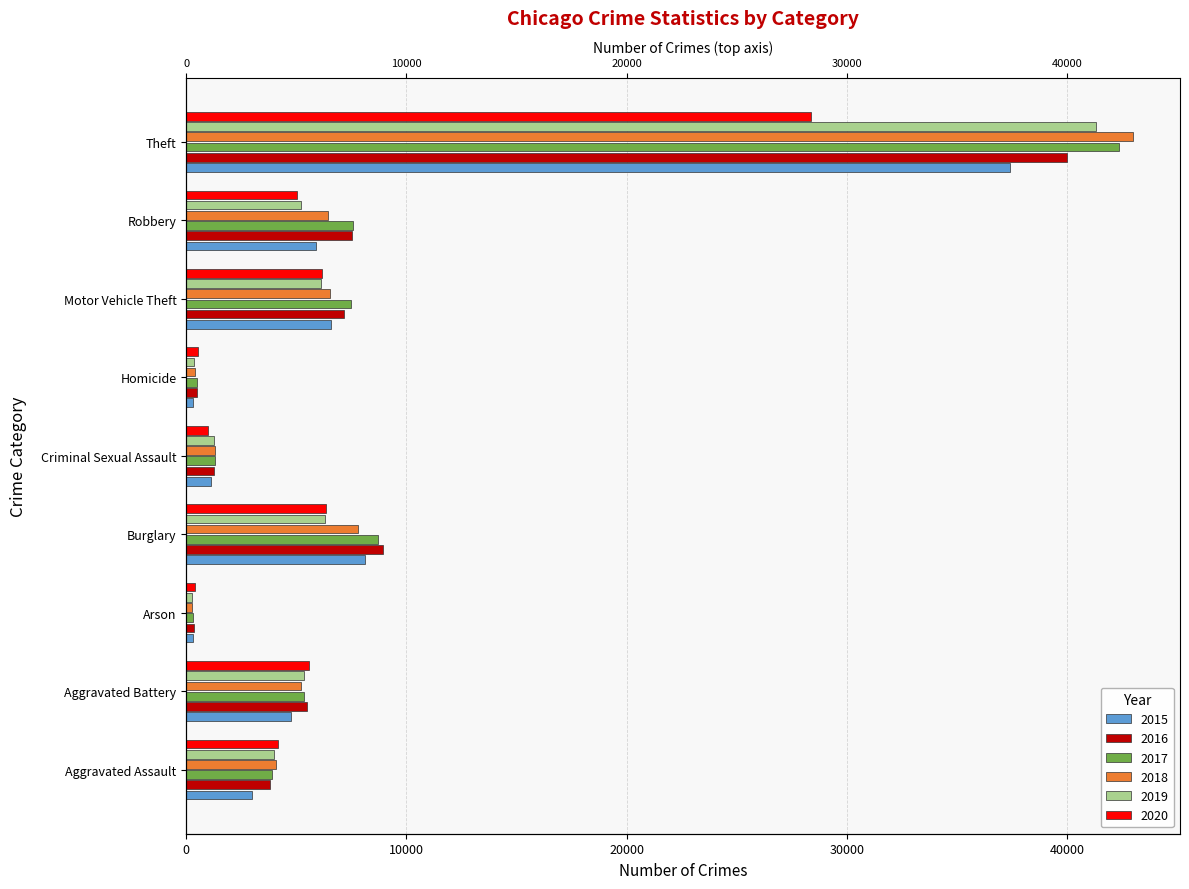

Which series has the largest total across all categories?

2017